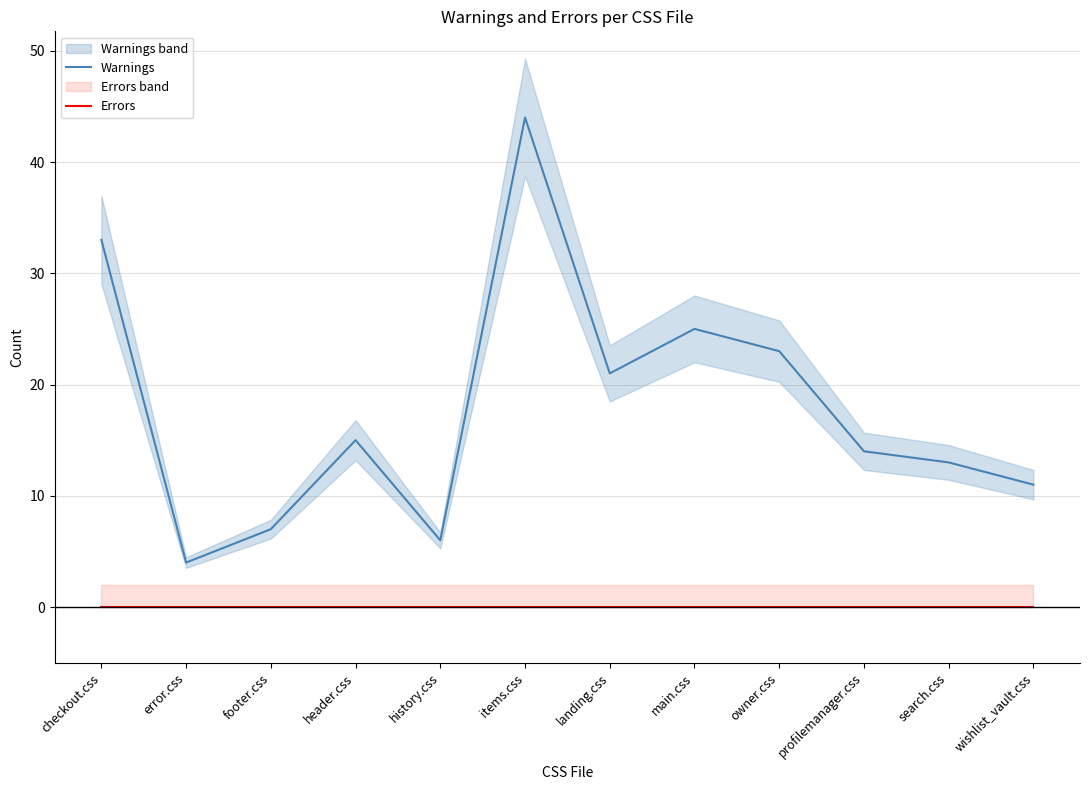

Reading left to right, extract all data points from this chart.

Warnings: 33	4	7	15	6	44	21	25	23	14	13	11
Errors: 0	0	0	0	0	0	0	0	0	0	0	0